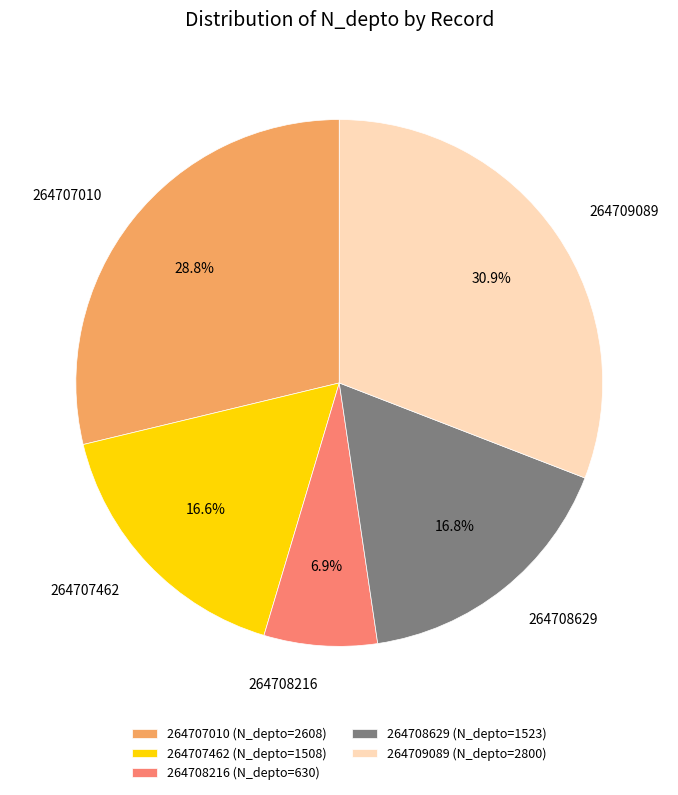

What percentage is the 264709089 slice, to the nearest percent?

31%